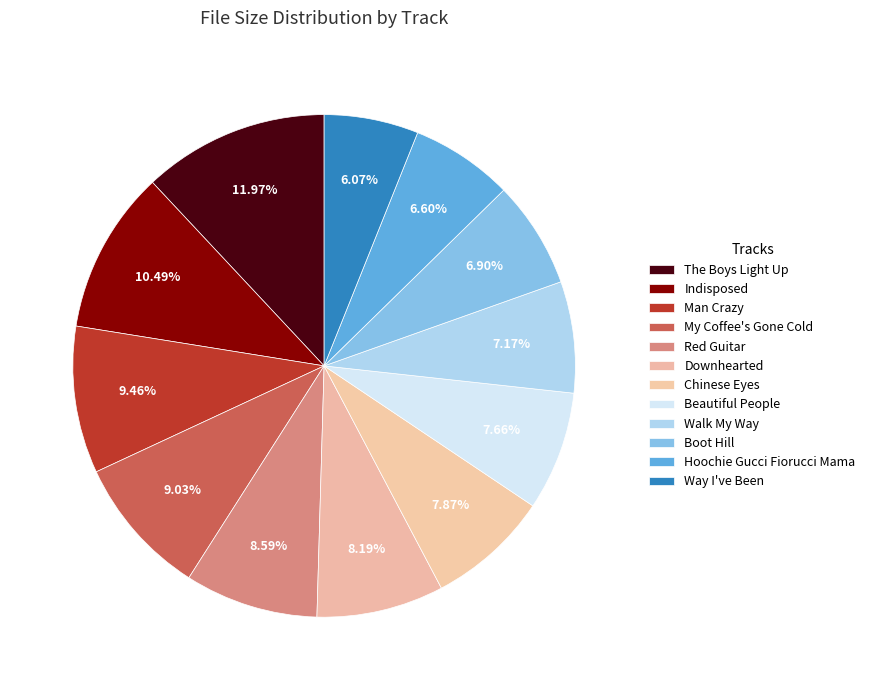

What is the smallest slice in the pie chart?

03 Way I've Been.mp3